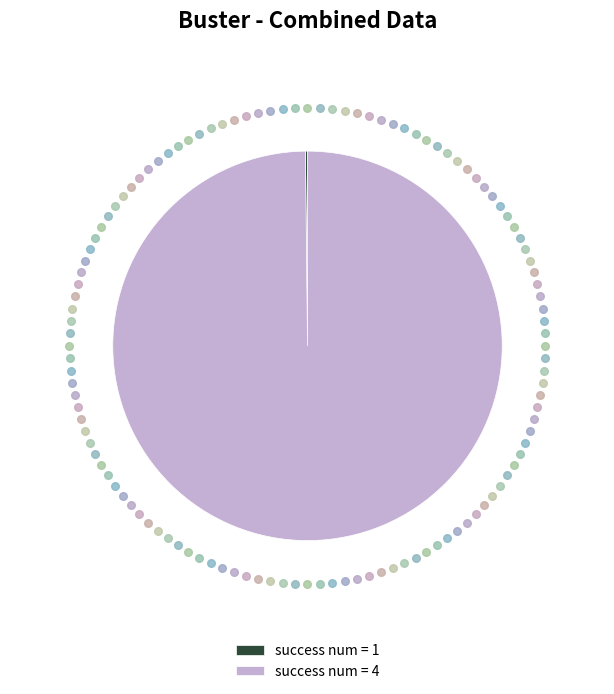

Does any single category account for the majority?

Yes